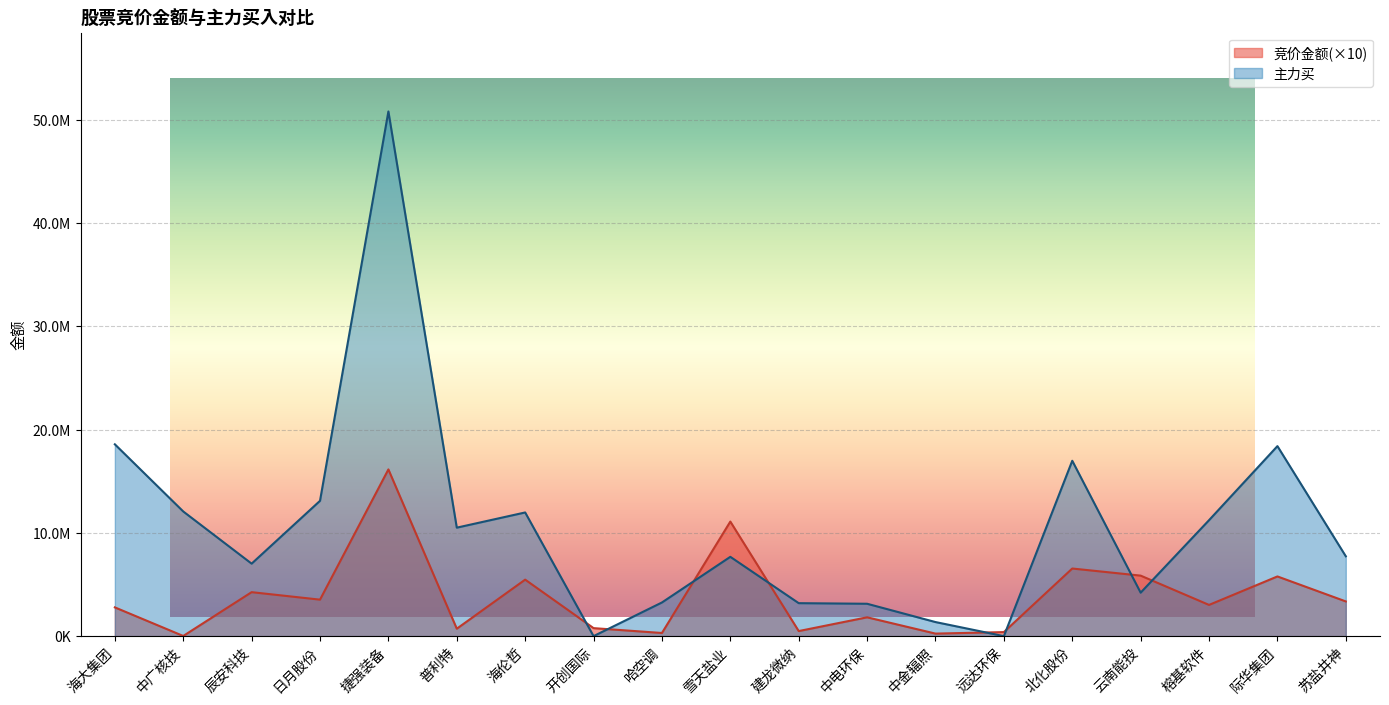

Between 海大集团 and 中广核技, which series saw the biggest shift?

主力买